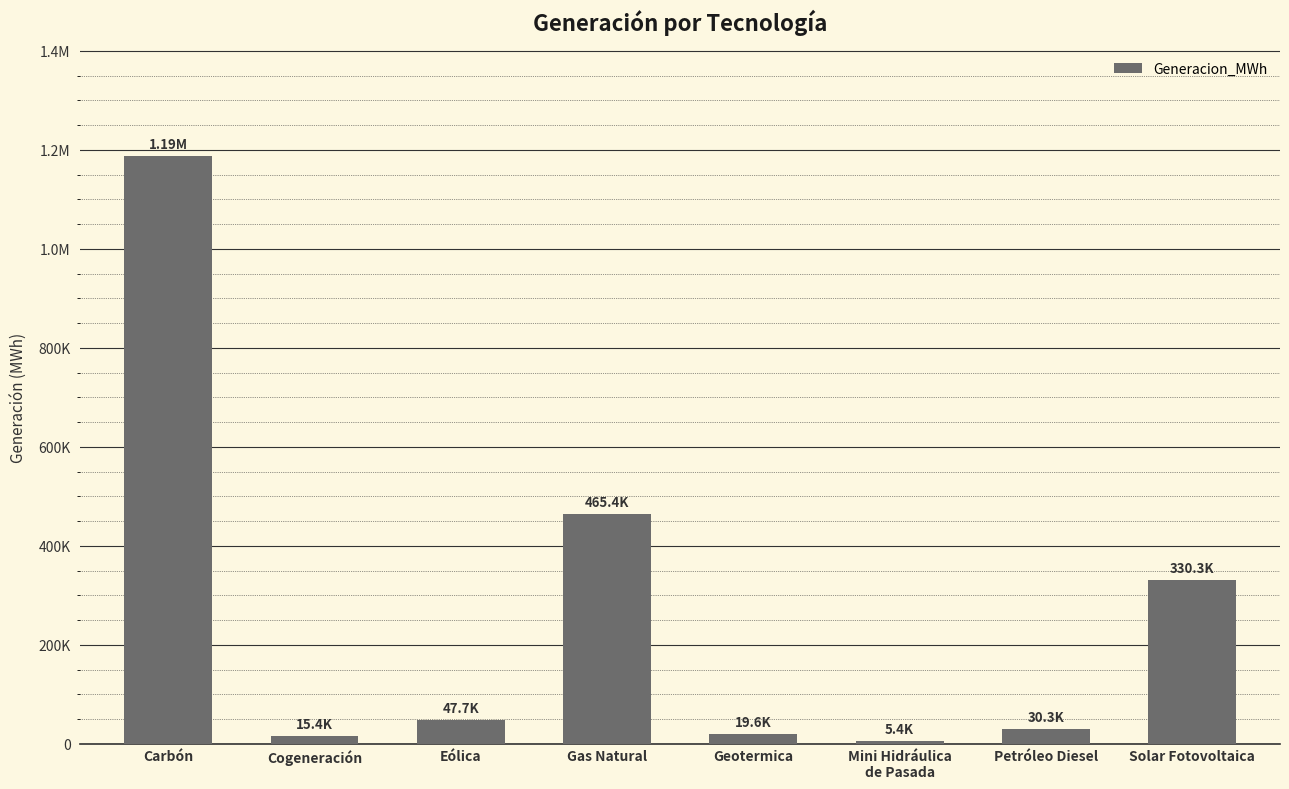

Reading right to left, transcribe all the data shown in this chart.

330348.1	30281.0	5435.7	19586.2	465351.0	47730.2	15438.0	1188253.6